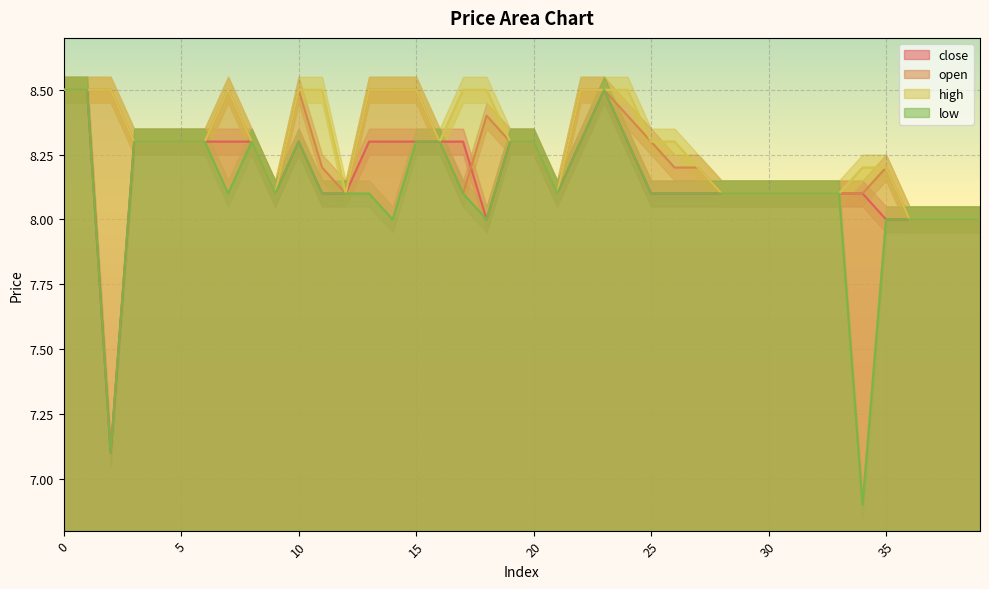

Is it true that close equals 10.9 at 26?

False